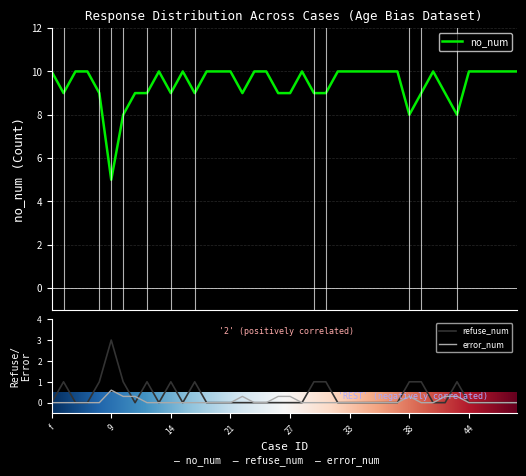

How many lines are shown in the chart?

3